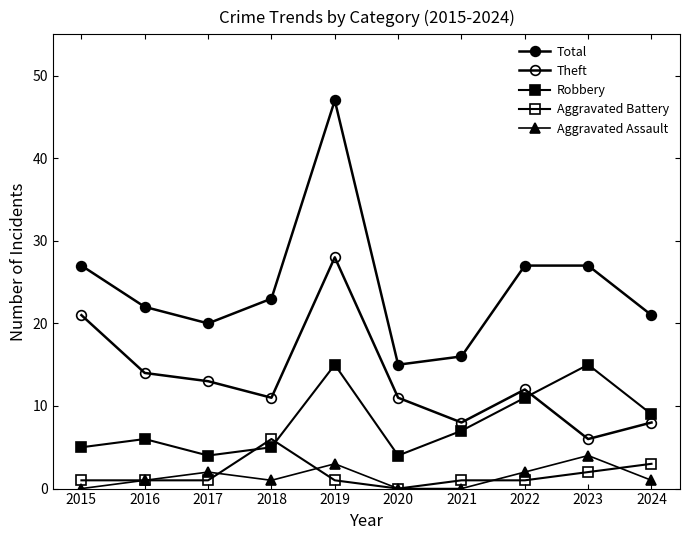

Rank the categories by Theft value from highest to lowest.

2019, 2015, 2016, 2017, 2022, 2018, 2020, 2021, 2024, 2023